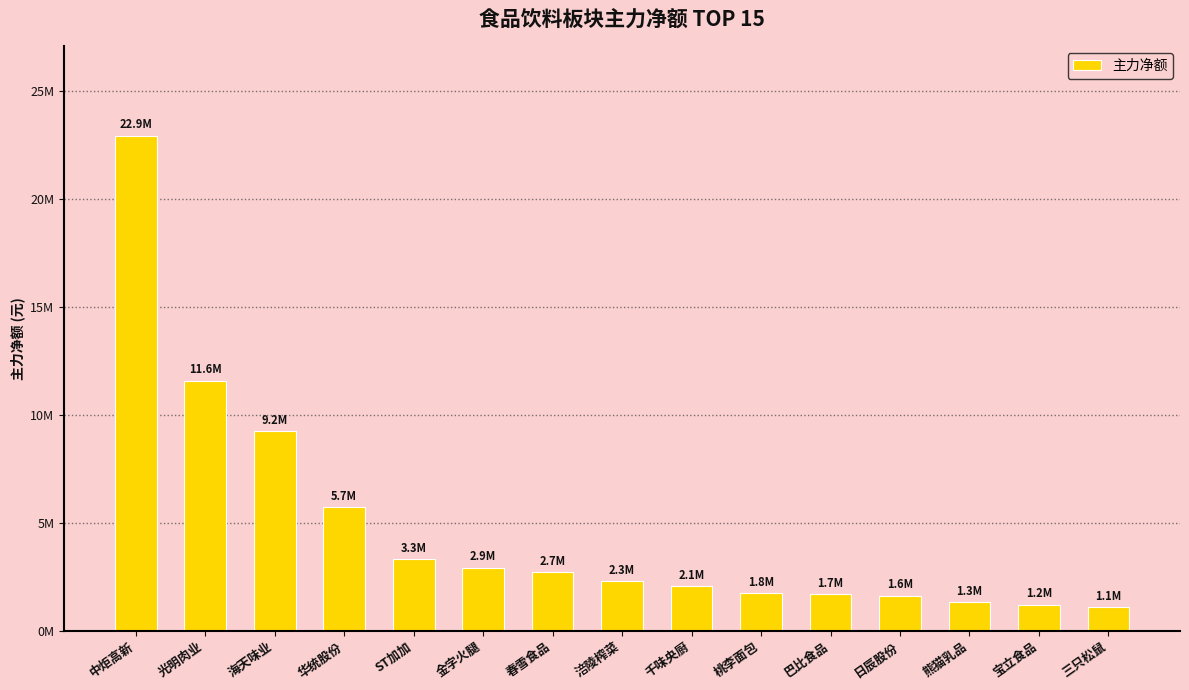

What is the change in value from 春雪食品 to 巴比食品?

-1011617